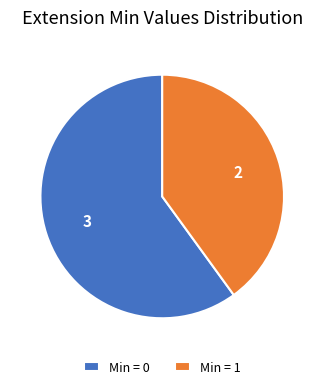

Is the sum of Min = 1 and Min = 0 greater than half?

Yes